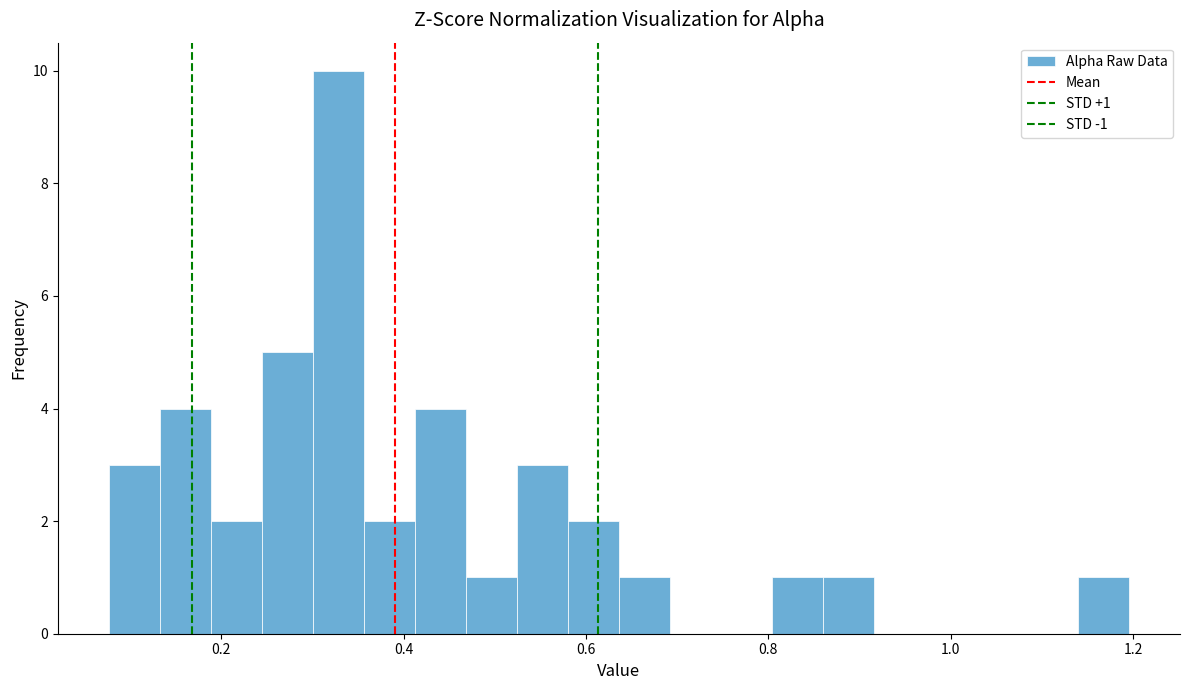

Read against the x-axis, roughly where is the centre of the tallest bar?

0.32